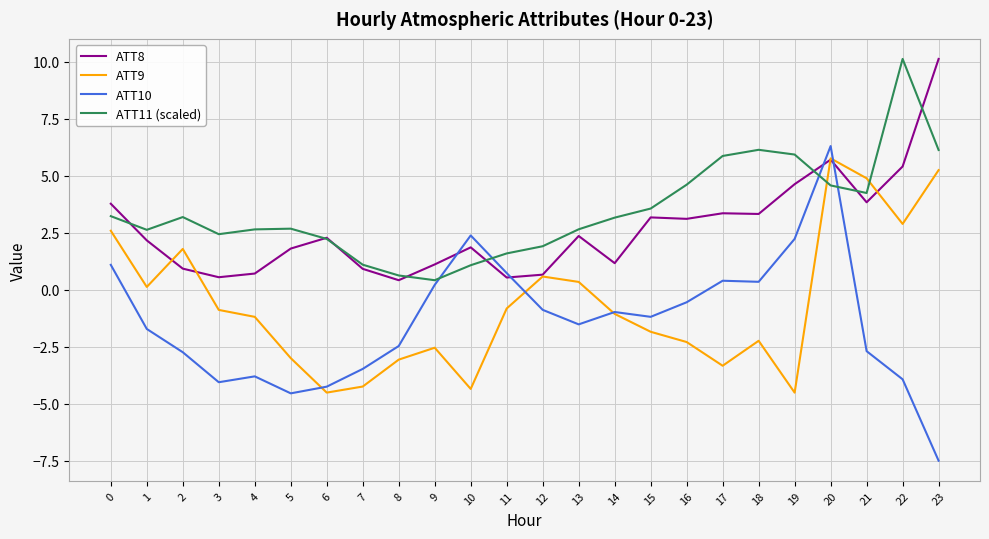

Is it true that ATT8 equals 2.1 at 0?

False